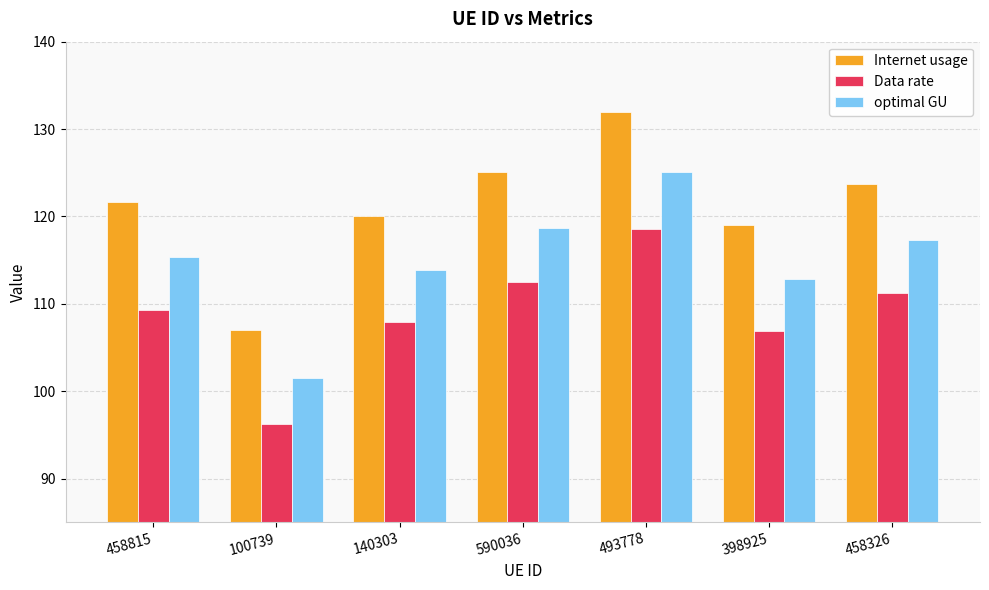

Where is Internet usage nearest to the value 119?

398925